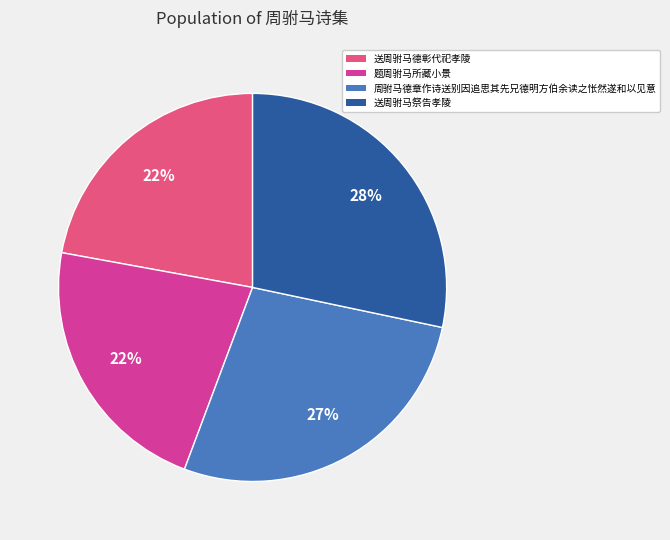

The 周驸马德章作诗送别因追思其先兄德明方伯余读之怅然遂和以见意 slice represents 19% of the pie. True or false?

False